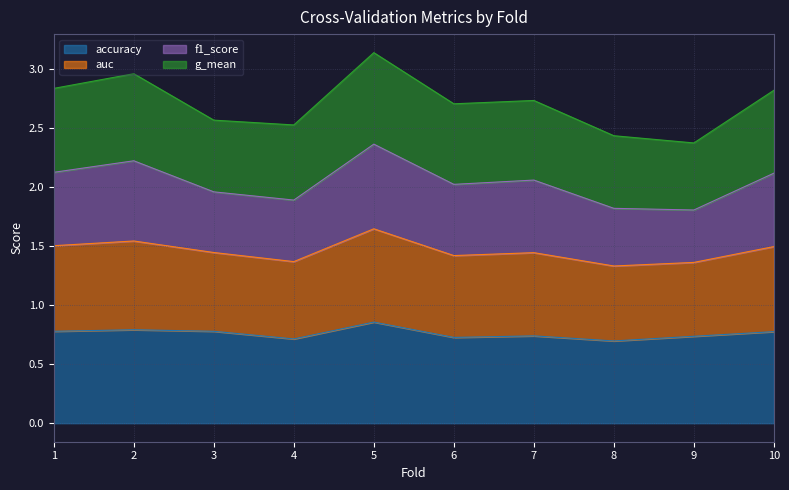

How many accuracy values are between 0 and 1?

10